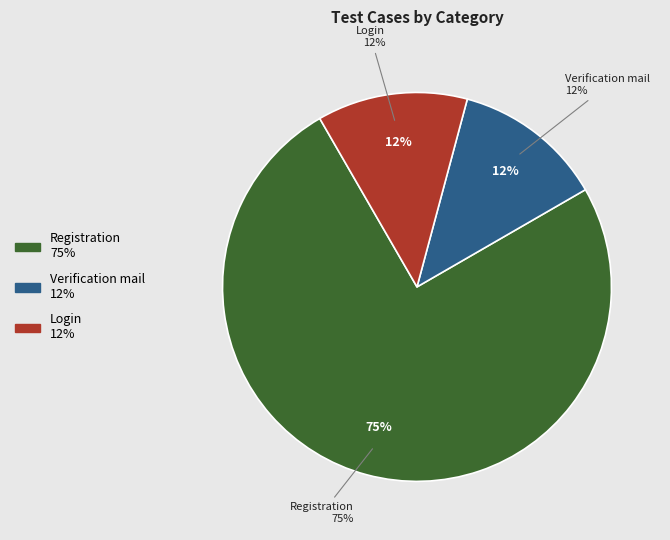

To the nearest percent, what is the average slice percentage?

33%